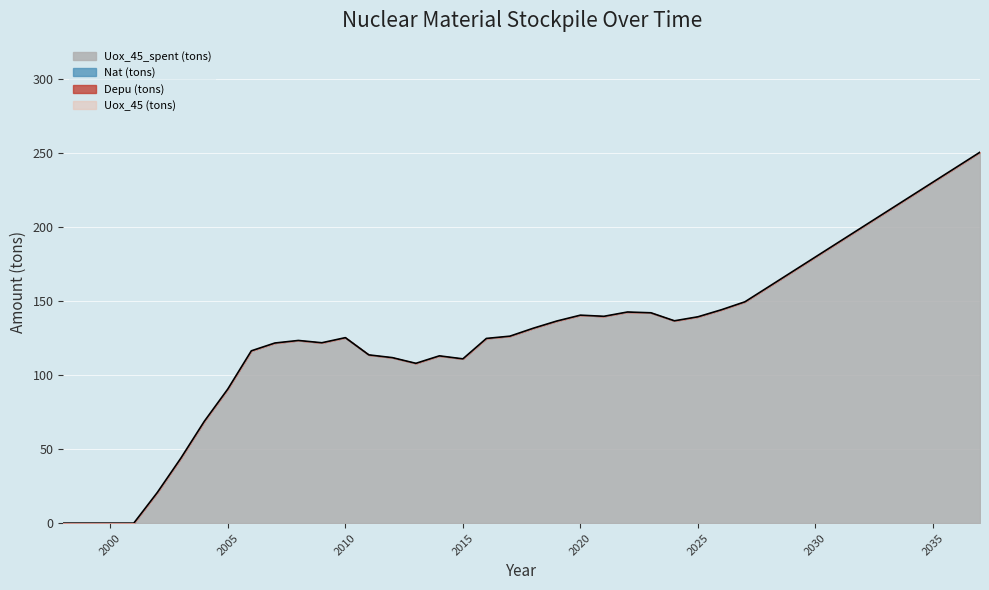

Which category has the highest value in the Uox_45_spent (tons) series?

2037